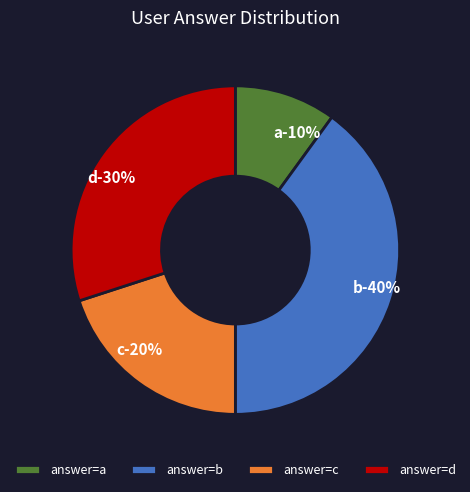

Is there a majority slice in this chart?

No